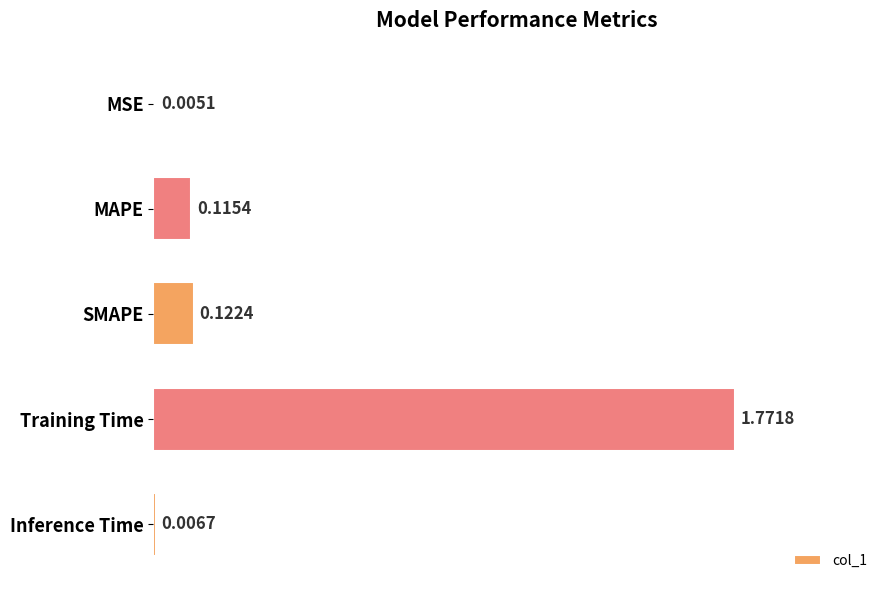

What is the sum of all values?

2.0